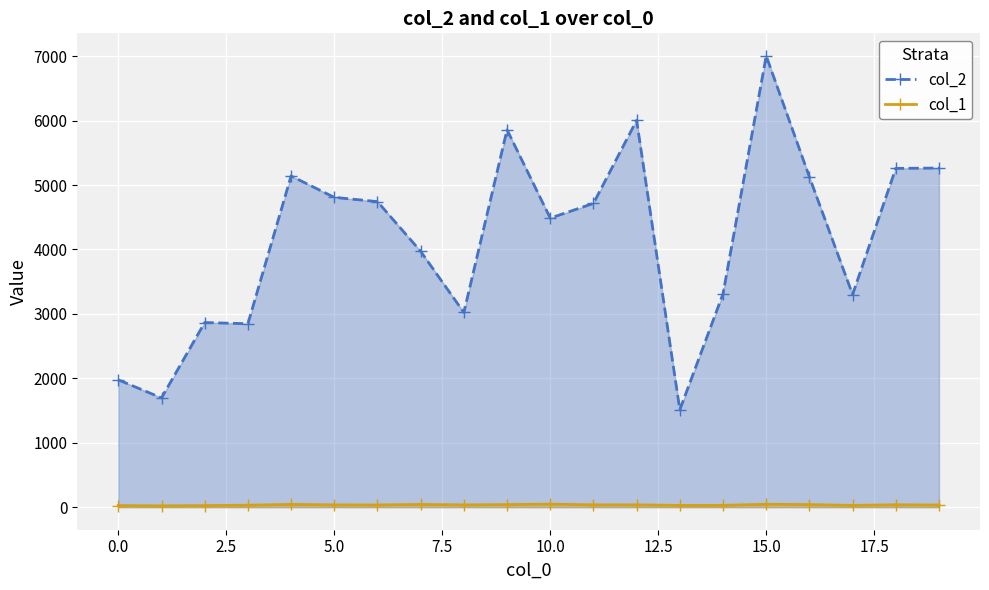

What position from the left is 15?

16